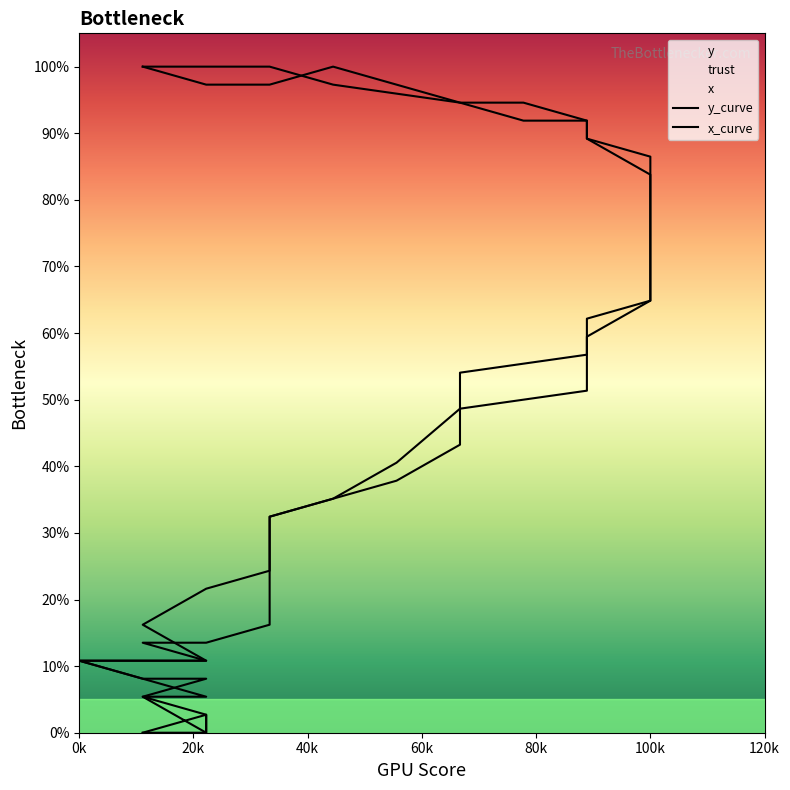

Reading left to right, what are all the values shown in this chart?

y_curve: 0.0	0.0	0.0	0.0	2.7	5.4	5.4	8.1	10.8	10.8	13.5	13.5	16.2	21.6	27.0	32.4	35.1	40.5	48.6	51.4	54.1	56.8	62.2	64.9	67.6	70.3	73.0	75.7	78.4	83.8	89.2	89.2	91.9	91.9	94.6	100.0	97.3	97.3	97.3	100.0
x_curve: 100.0	100.0	100.0	100.0	97.3	94.6	94.6	91.9	89.2	89.2	86.5	86.5	83.8	78.4	73.0	67.6	64.9	59.5	51.4	48.6	45.9	43.2	37.8	35.1	32.4	29.7	27.0	24.3	21.6	16.2	10.8	10.8	8.1	8.1	5.4	0.0	2.7	2.7	2.7	0.0